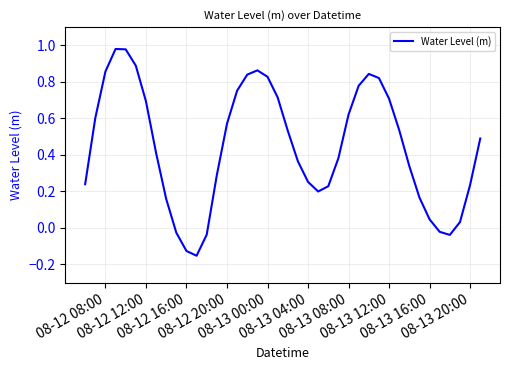

What is the difference between the maximum and minimum values?

1.1